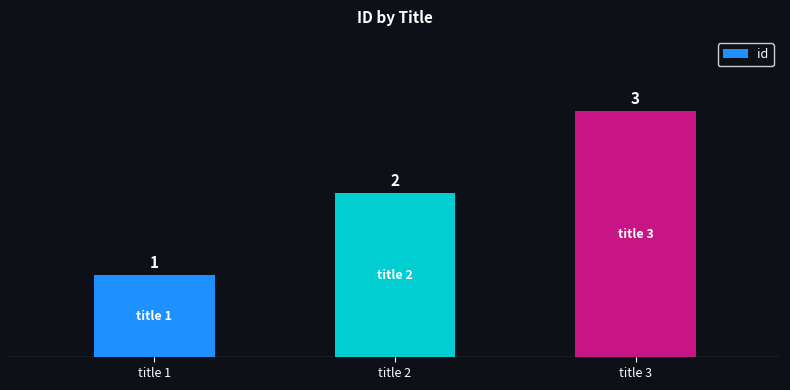

What is the greatest value displayed?

3